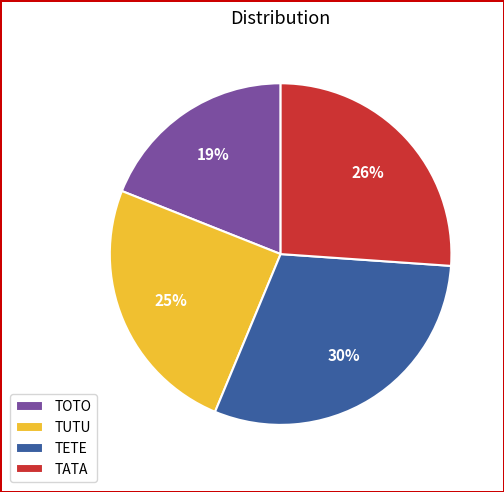

Is the sum of TATA and TOTO greater than half?

No